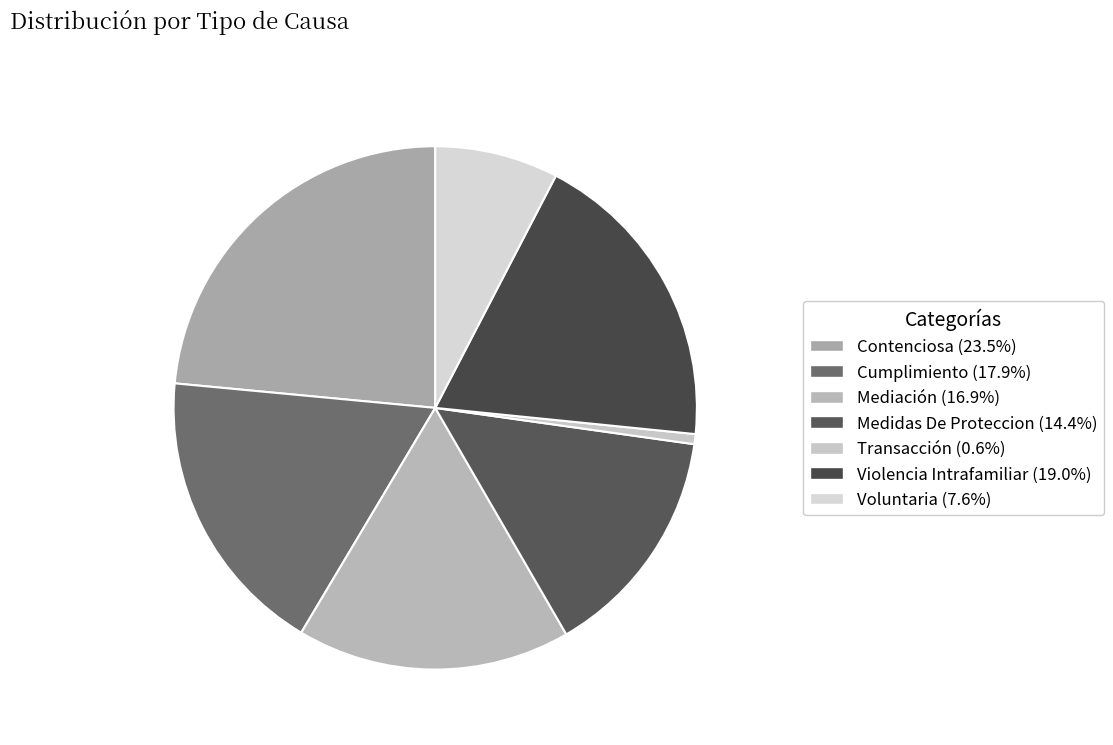

What percentage is the Contenciosa slice, to the nearest percent?

24%